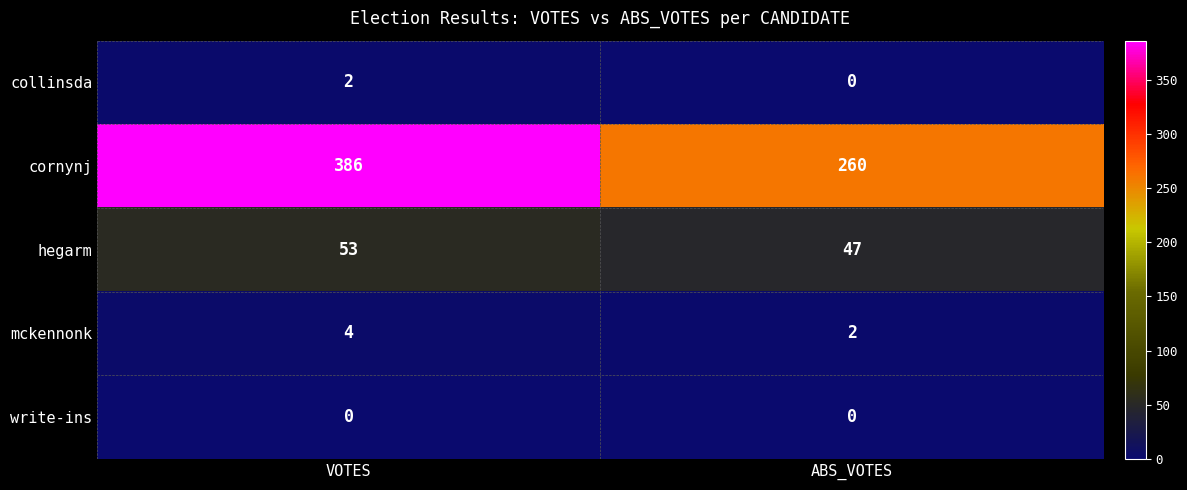

List the labels in order of collinsda value, largest first.

VOTES, ABS_VOTES